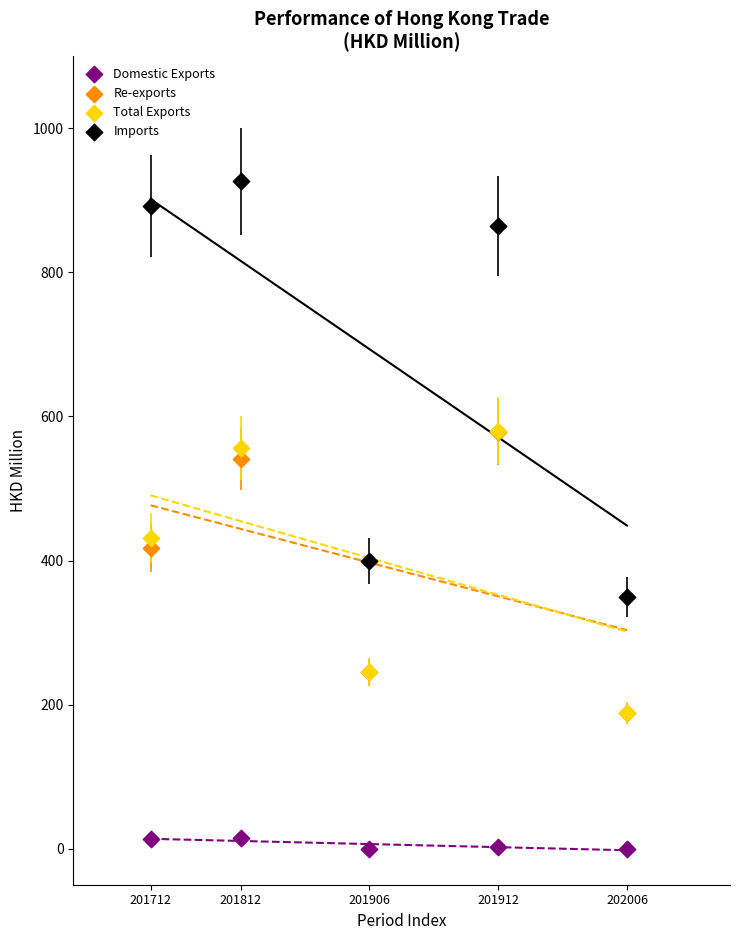

Across all series, what Y value is closest to 463?

431.8